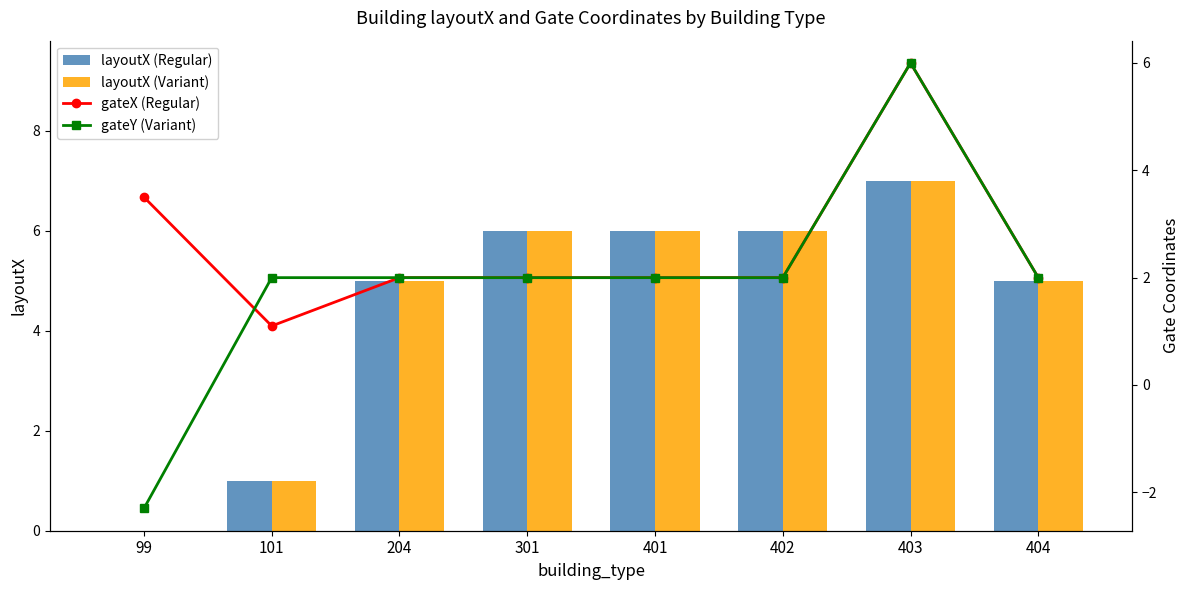

Which series has the largest total across all categories?

layoutX (Regular)